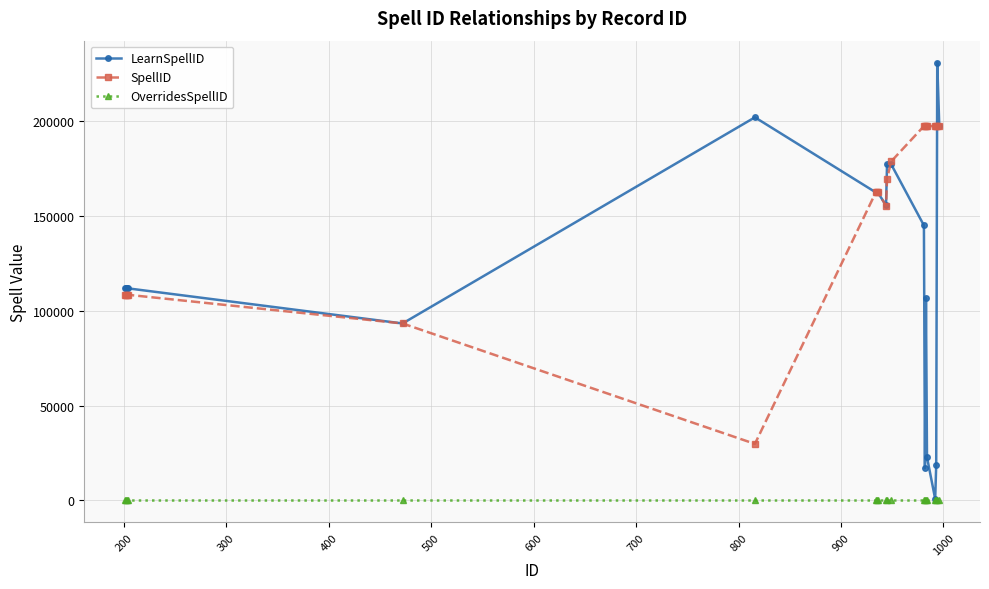

Which series has the largest total across all categories?

SpellID